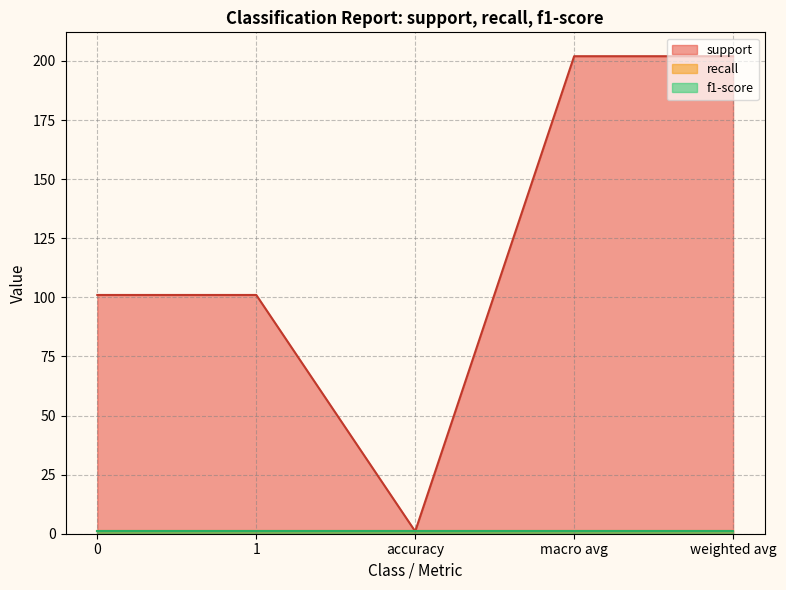

True or false: recall has more than 1 points higher than both neighbors.

False